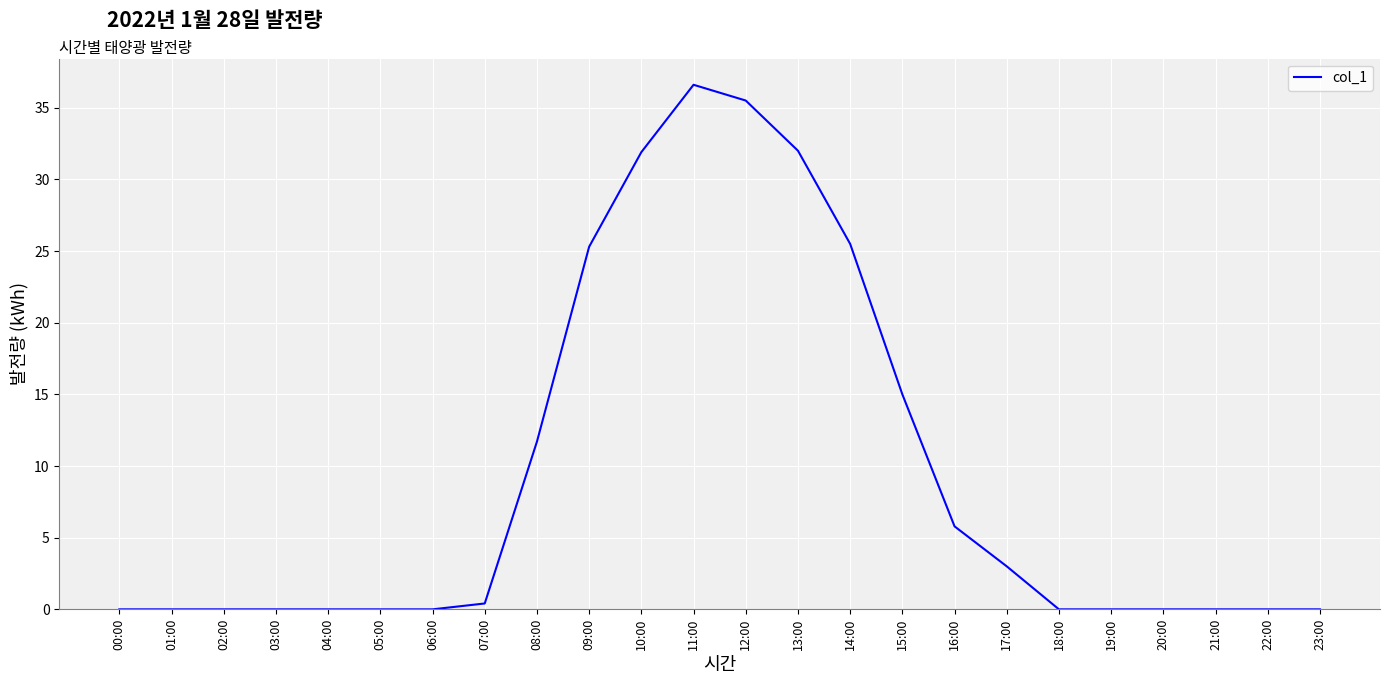

What is the maximum value shown in the chart?

36.6